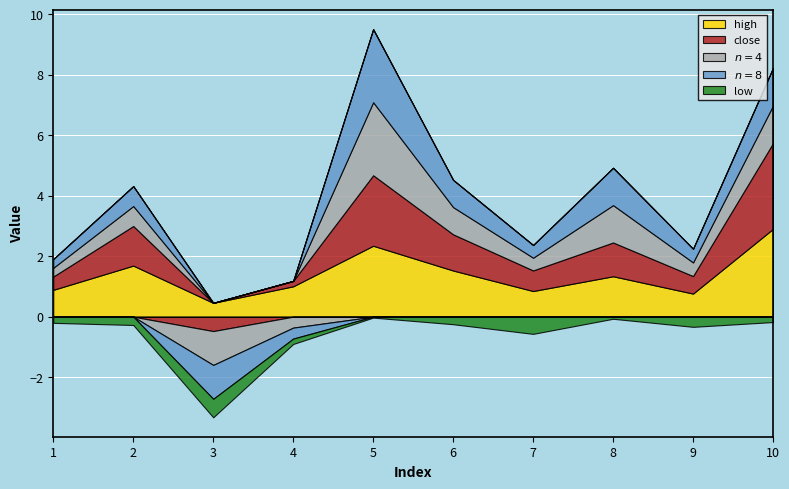

Between 1 and 10, which series saw the biggest shift?

close